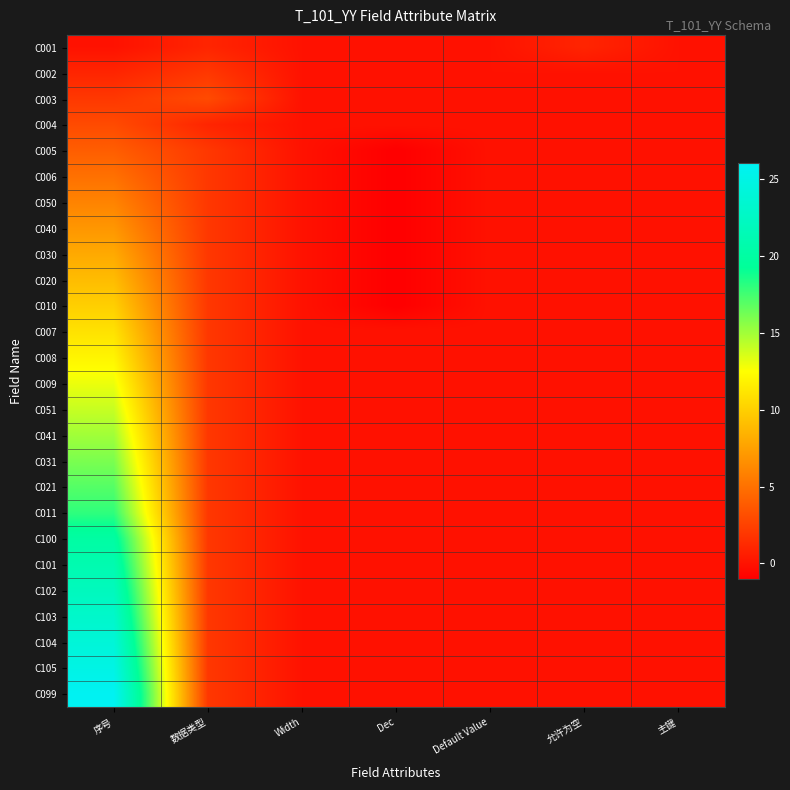

At which category is the sum across all series the highest?

序号